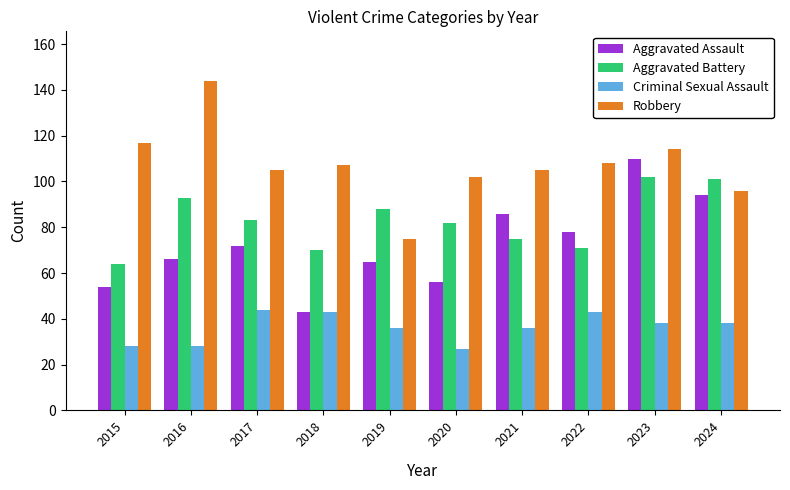

Is the value of Aggravated Battery at 2021 greater than the value of Aggravated Assault at 2019?

Yes